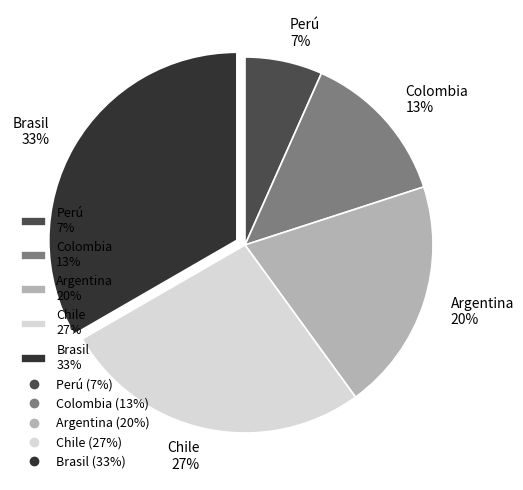

What is the smallest slice in the pie chart?

Perú